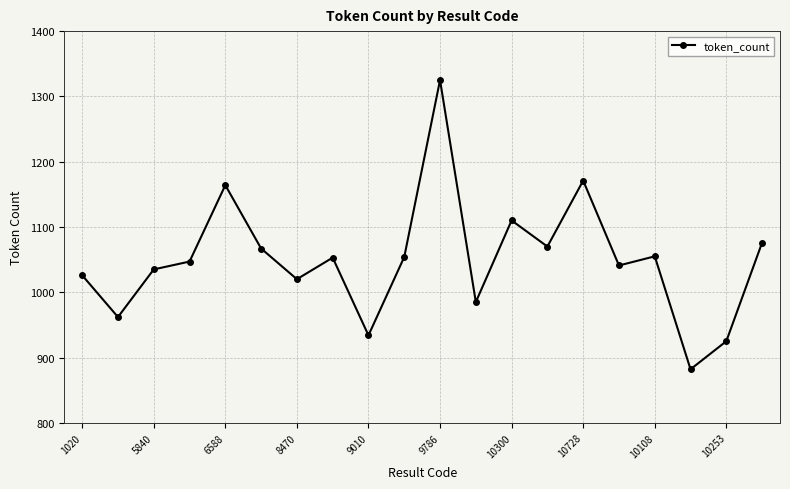

How many points are lower than both their immediate neighbors (excluding endpoints)?

7